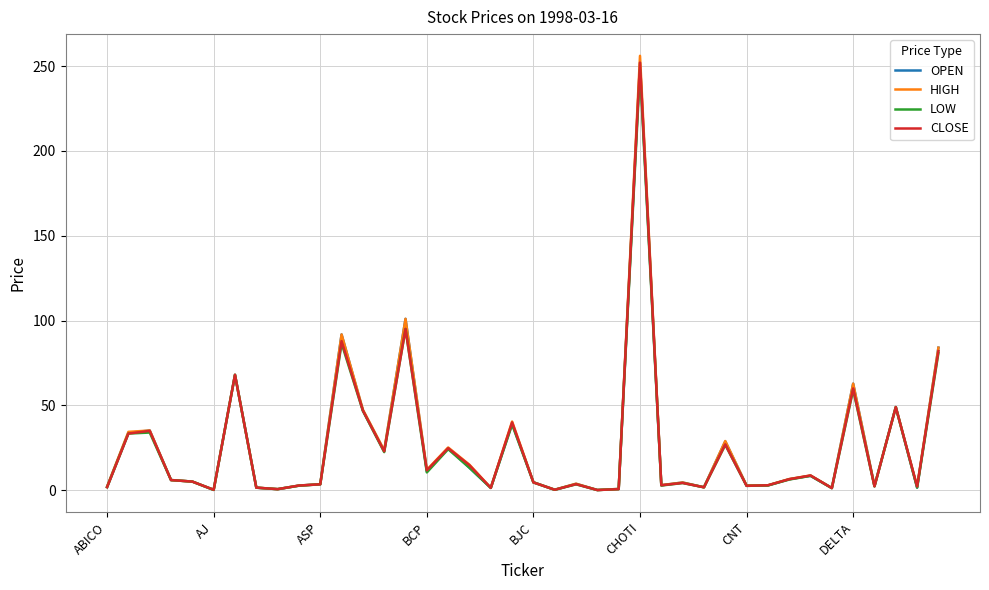

What are all the series names shown in the legend?

OPEN, HIGH, LOW, CLOSE